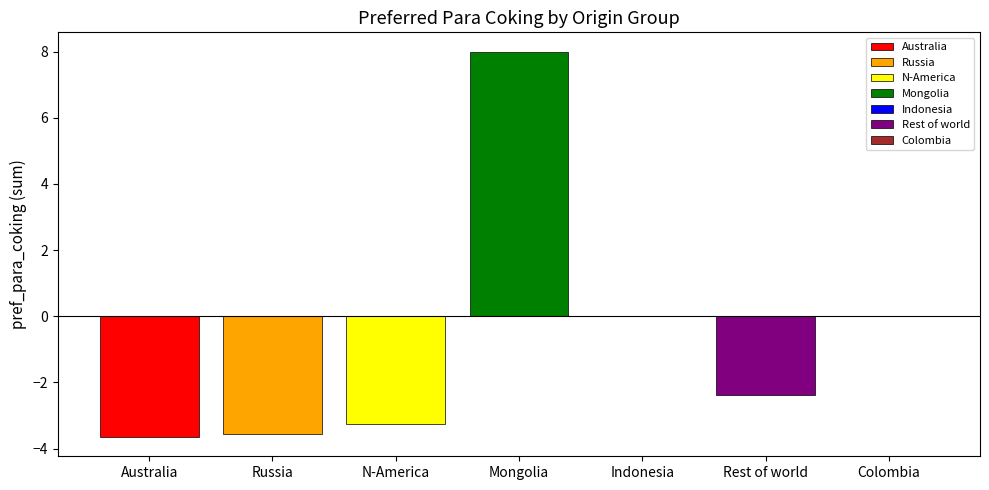

The chart shows a value of 0.0 at Colombia. True or false?

True